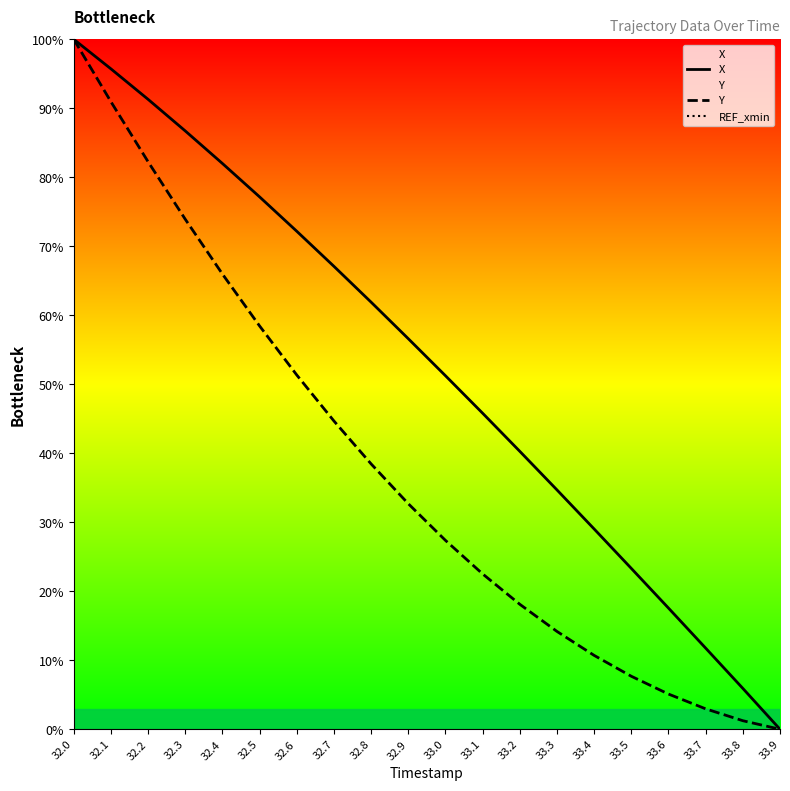

How many lines are shown in the chart?

3